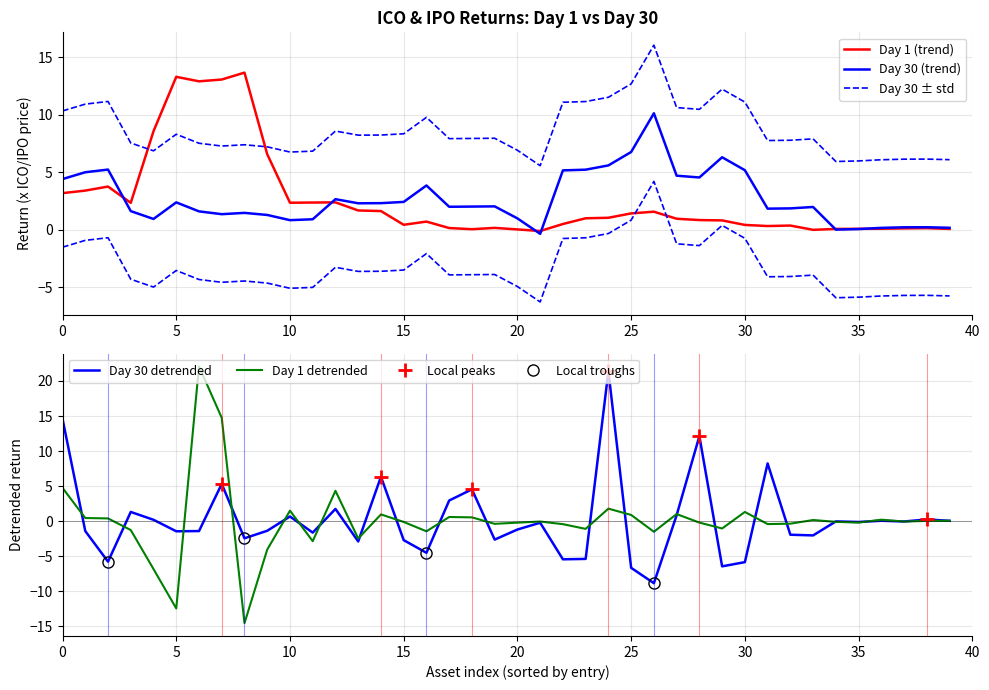

True or false: Day 30 and Day 1 intersect in this chart.

True